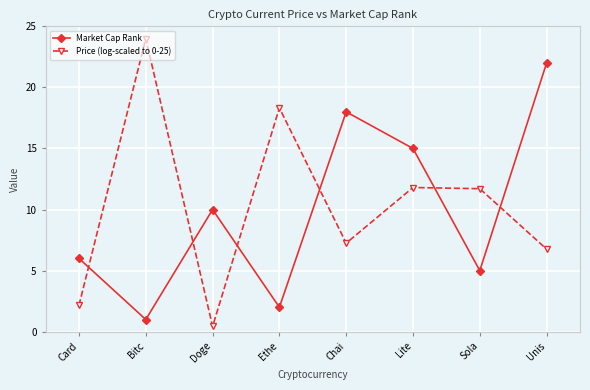

At which label does Market Cap Rank reach its minimum?

Bitc